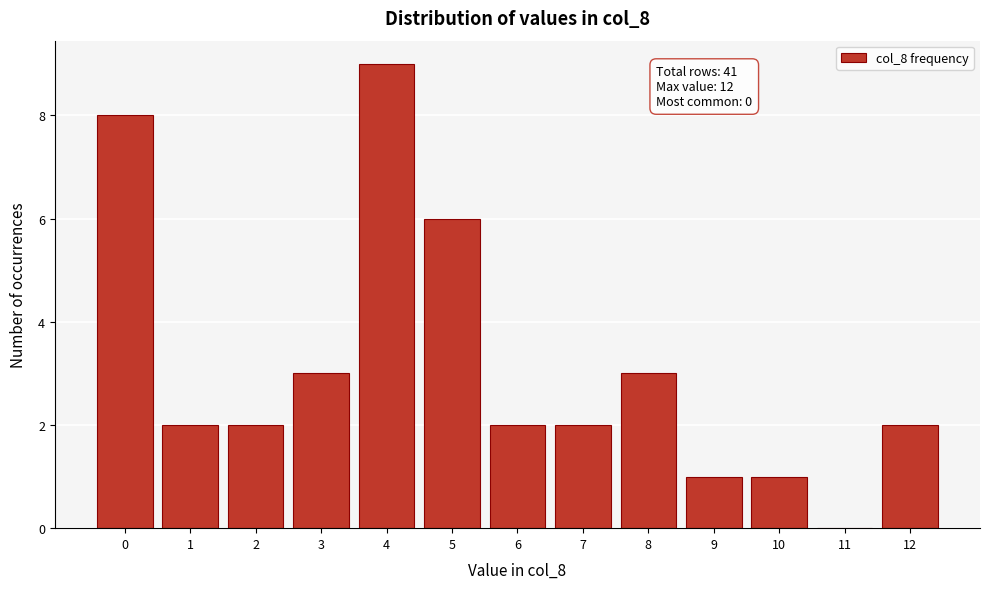

Reading left to right, what are all the values shown in this chart?

0=8	1=2	2=2	3=3	4=9	5=6	6=2	7=2	8=3	9=1	10=1	11=0	12=2